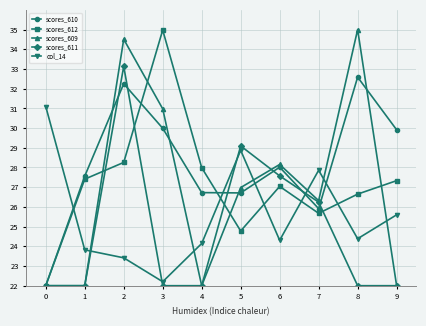

True or false: col_14 and scores_611 cross at least once.

True